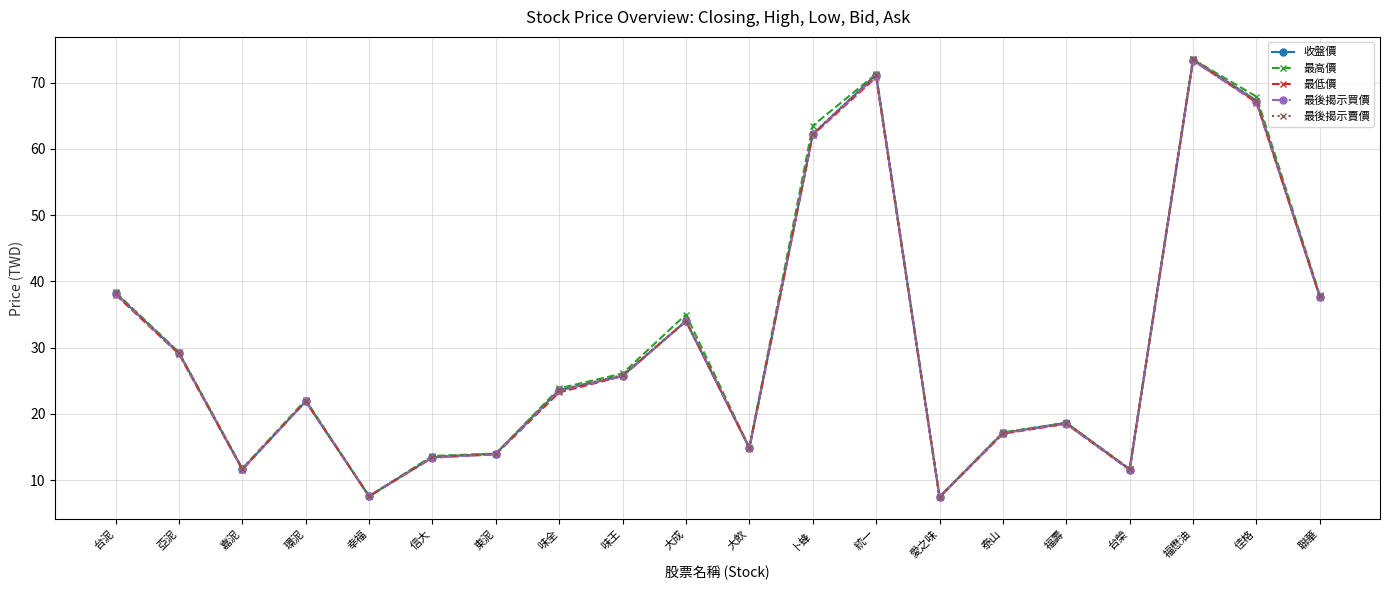

Where is the first local maximum for 最後揭示買價?

環泥